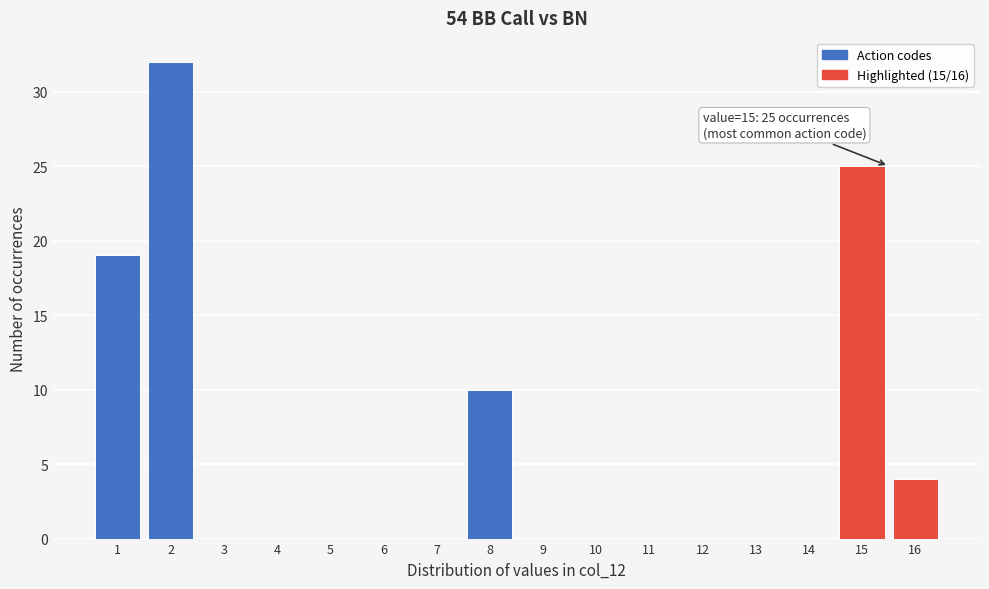

Over which range of the x-axis is the bar tallest?

1.5 to 2.5